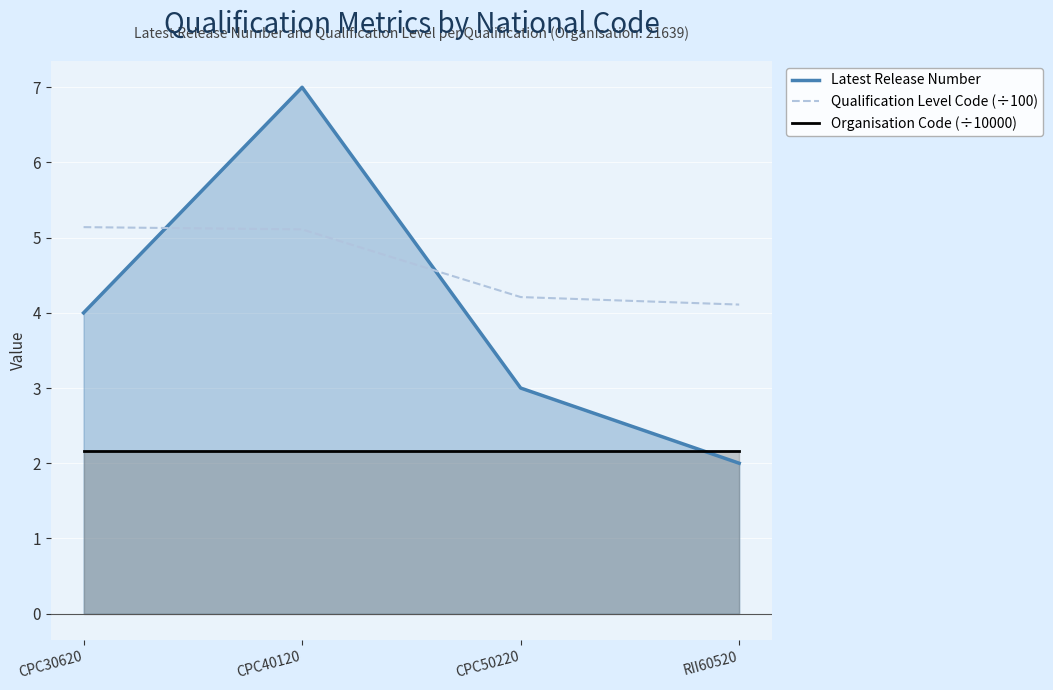

Which series changed the most between CPC30620 and CPC50220?

Latest Release Number